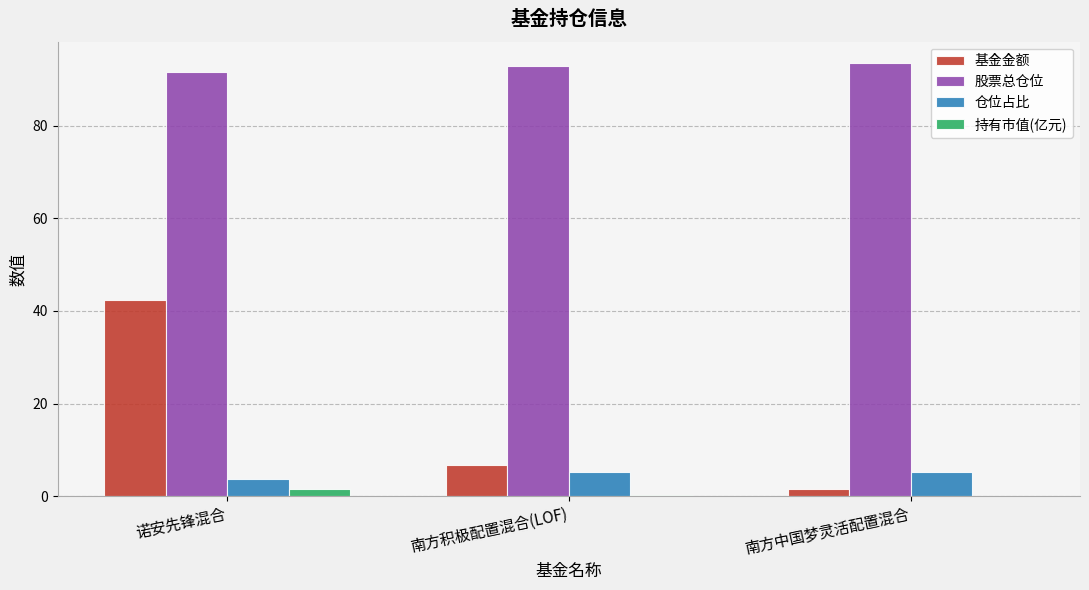

What is the spread (max minus min) of values at 诺安先锋混合?

90.0